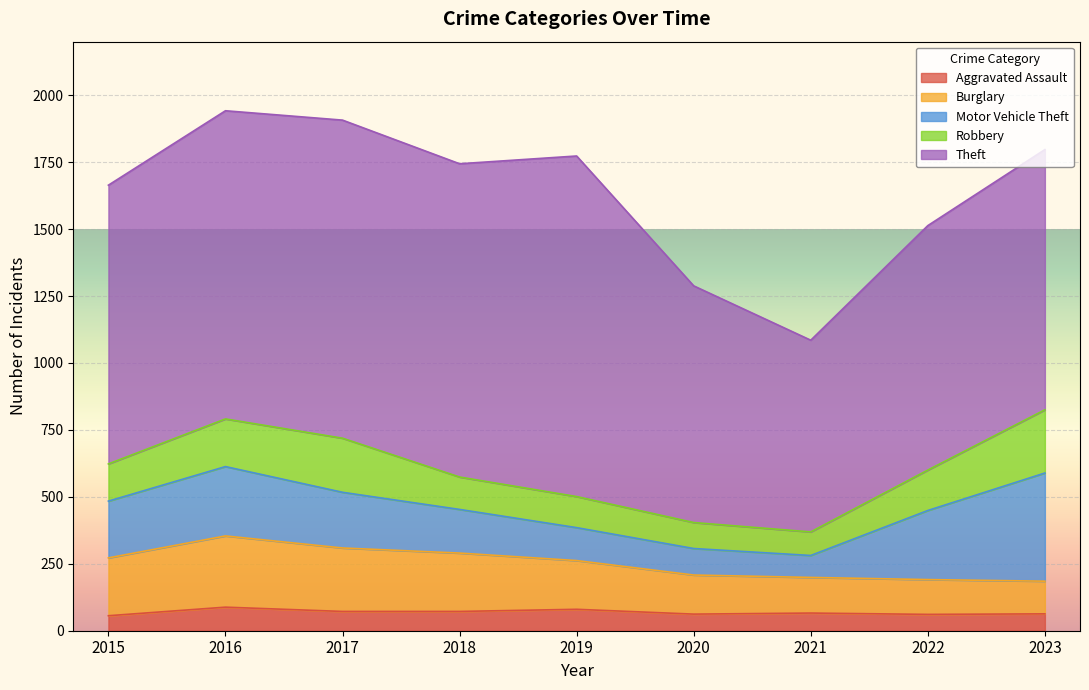

The Aggravated Assault series shows 88 at 2016. True or false?

True